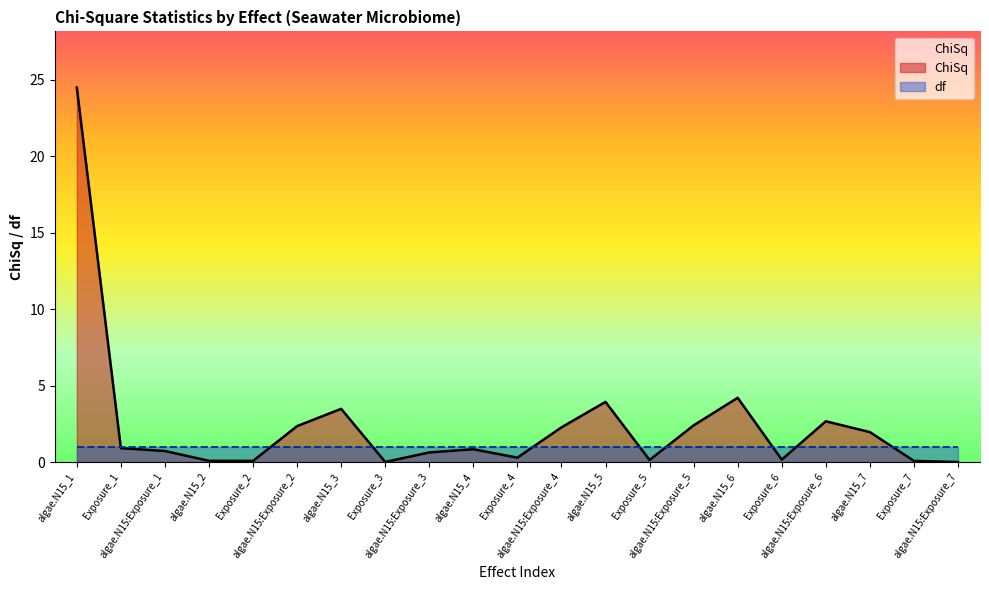

True or false: there are more than 1 points higher than both neighbors.

True